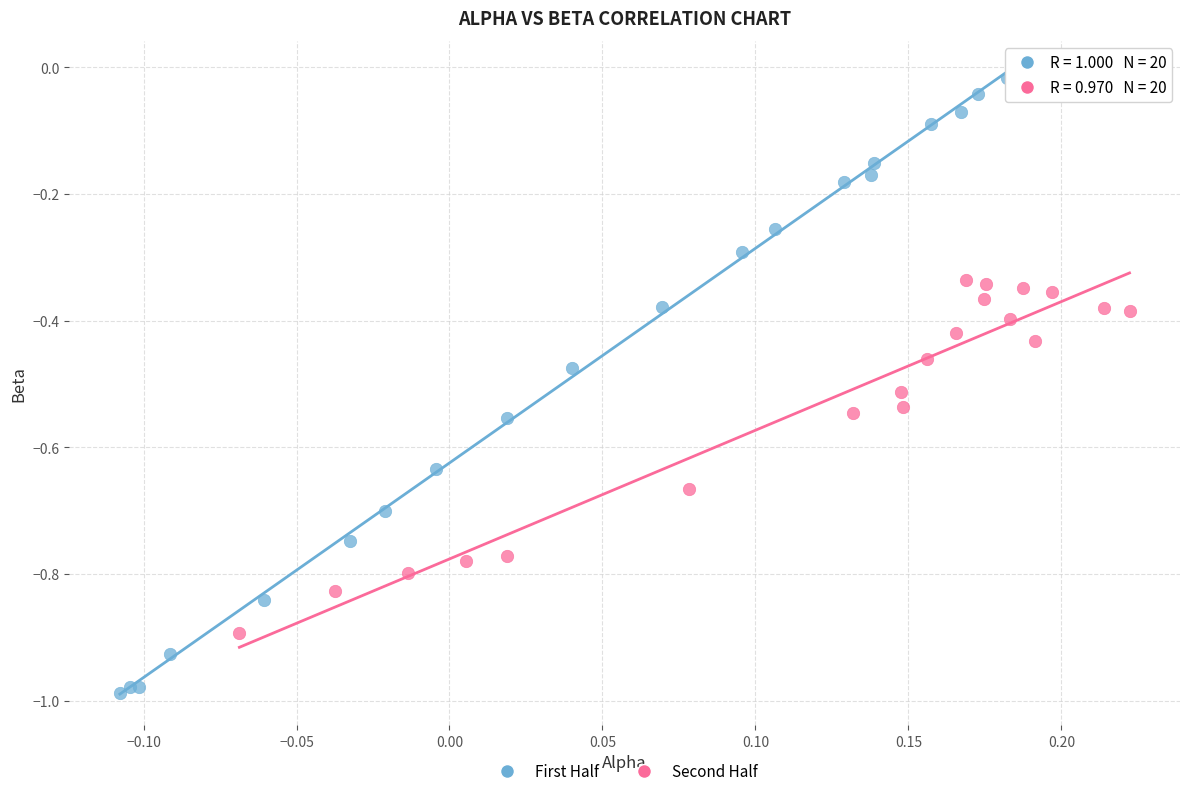

Which series reaches the maximum Y coordinate?

First Half